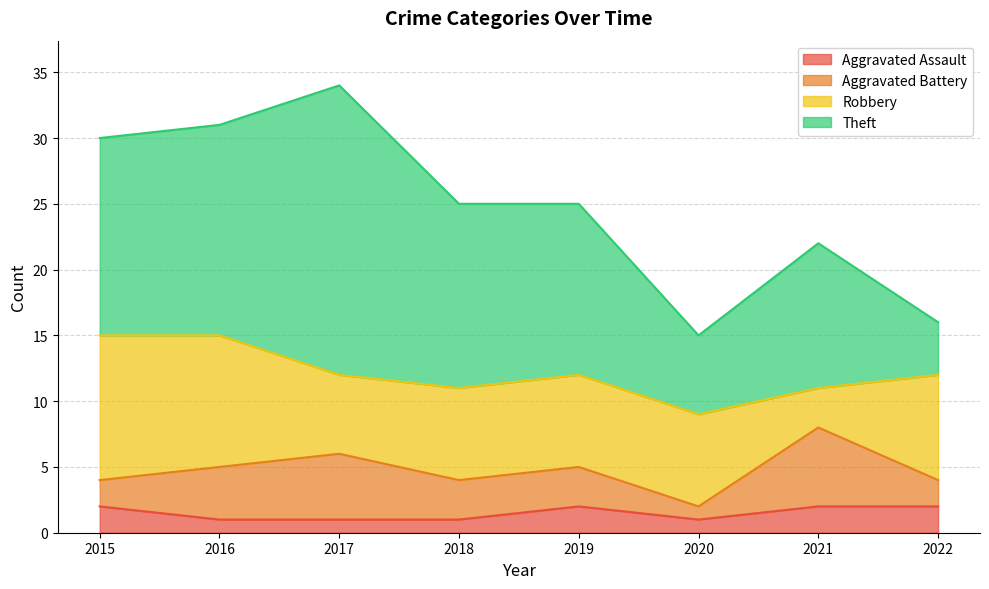

Count the number of categories in the chart.

8